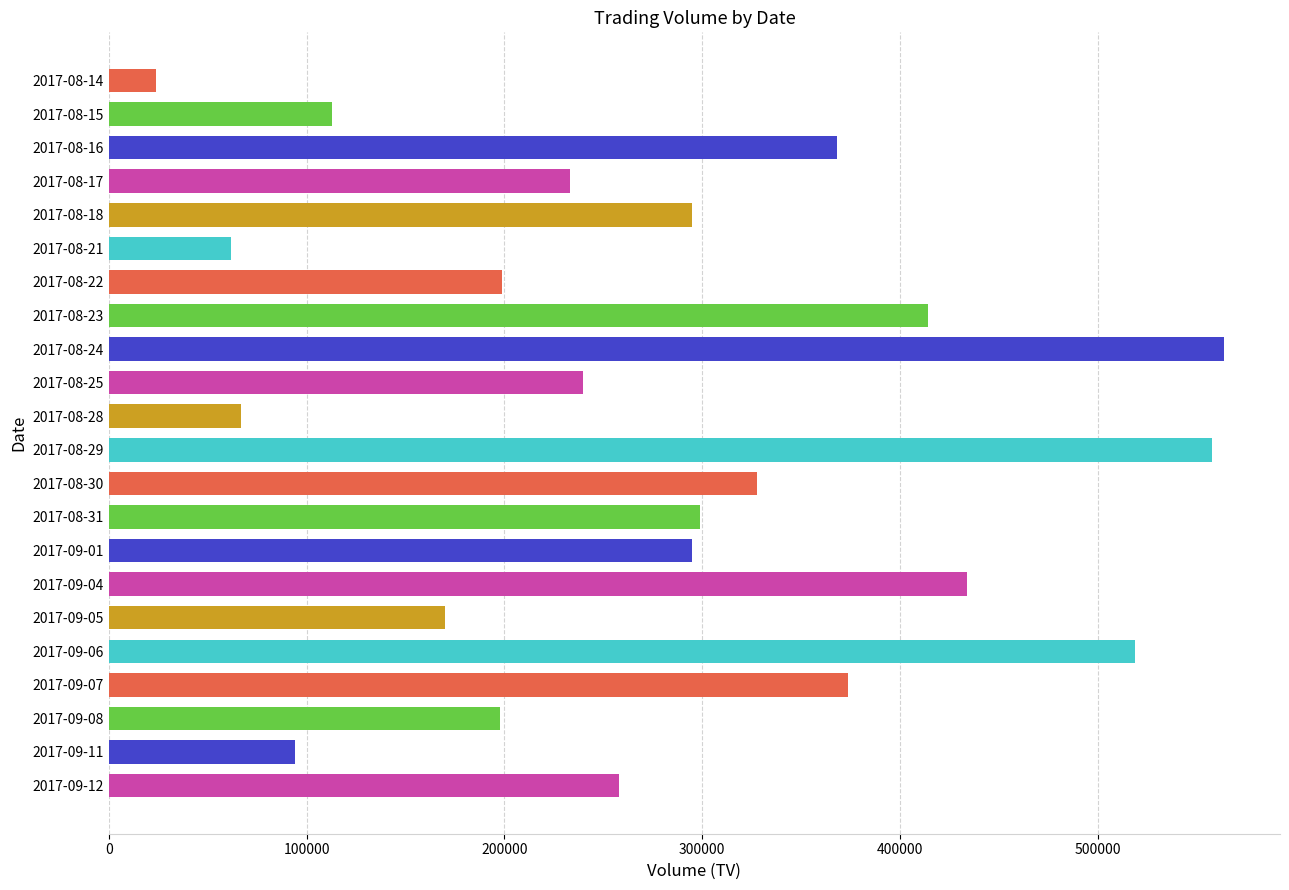

Between 2017-08-18 and 2017-09-07, which is larger?

2017-09-07